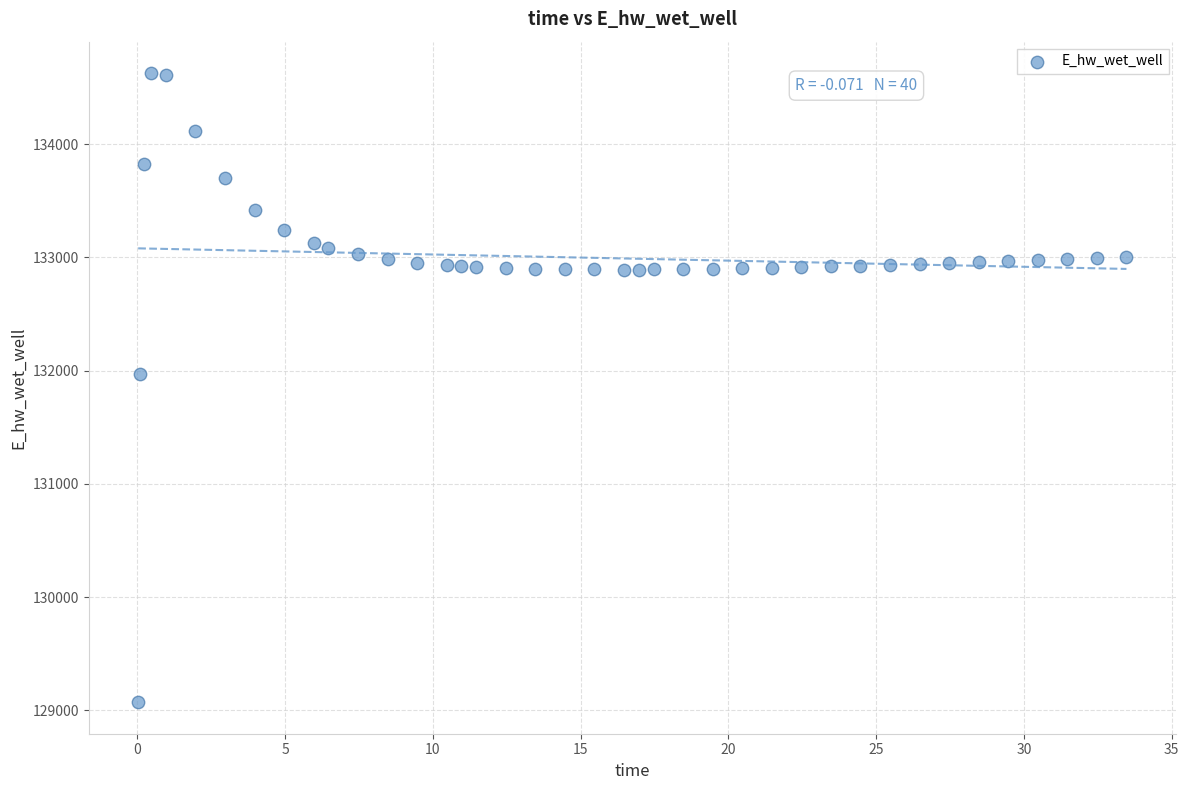

What Y value in the scatter plot is closest to 131849?

131970.0